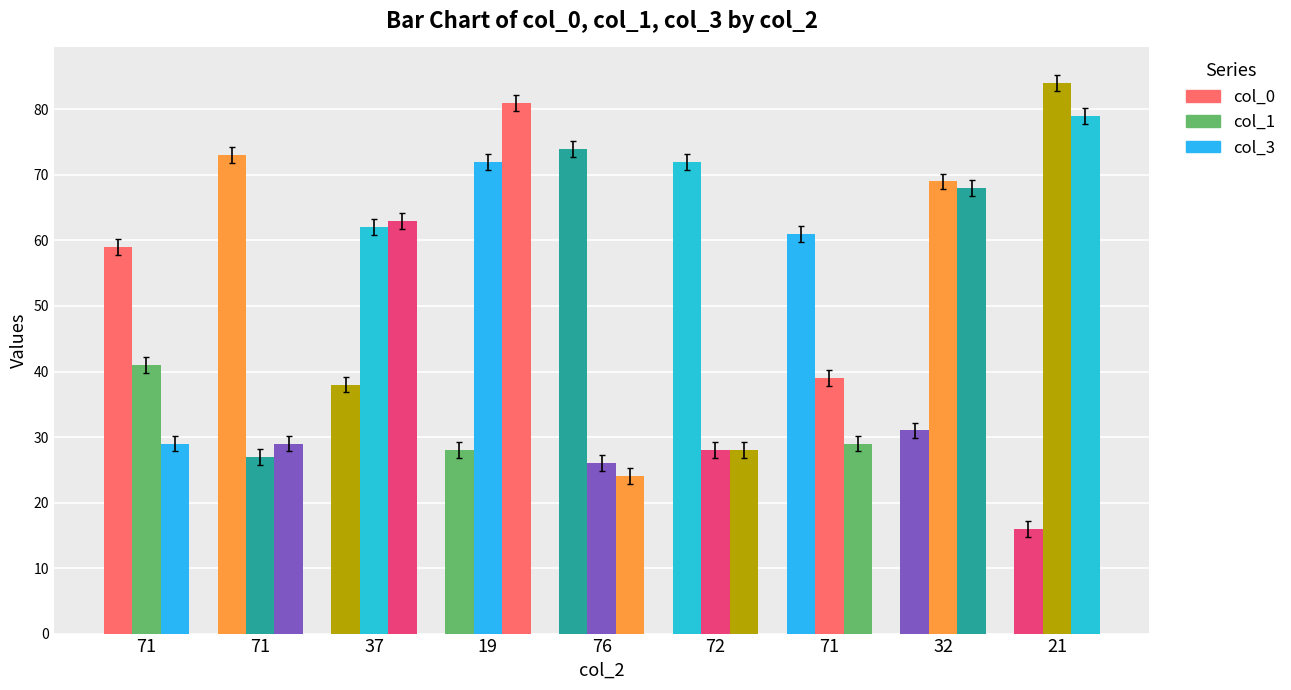

What is the difference between the maximum and second lowest values in the col_0 series?

46